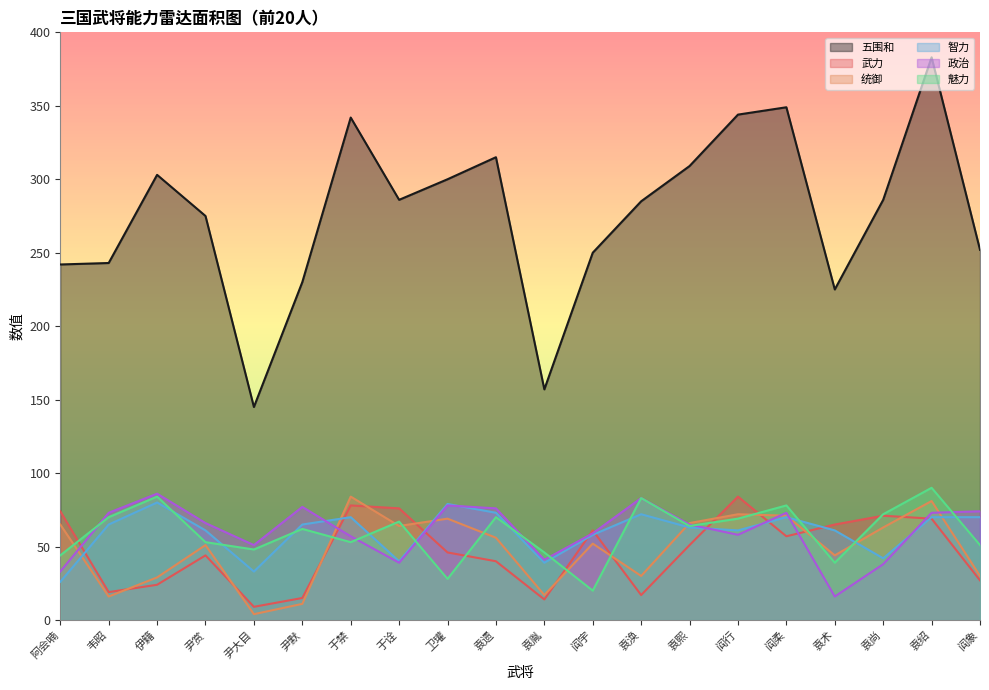

Between 尹大目 and 阎象, which is larger?

阎象